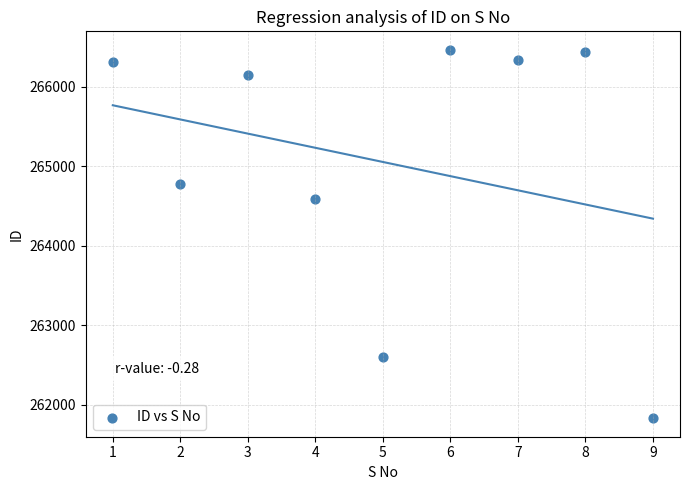

What Y value in the scatter plot is closest to 264148?

264587